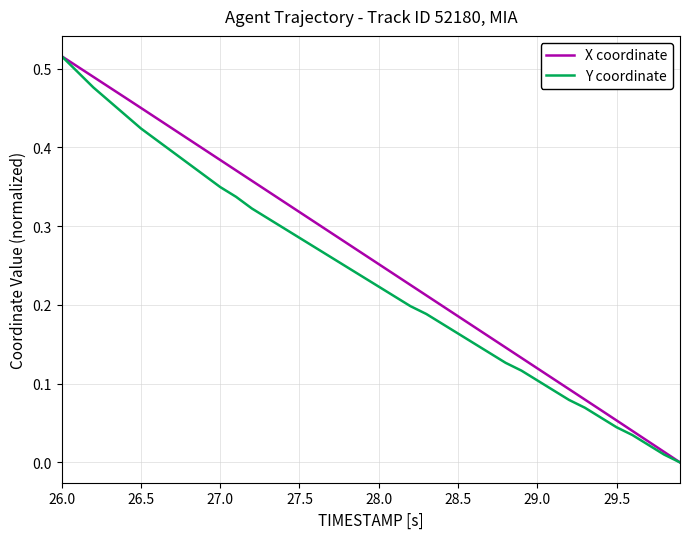

True or false: X coordinate and Y coordinate cross at least once.

False